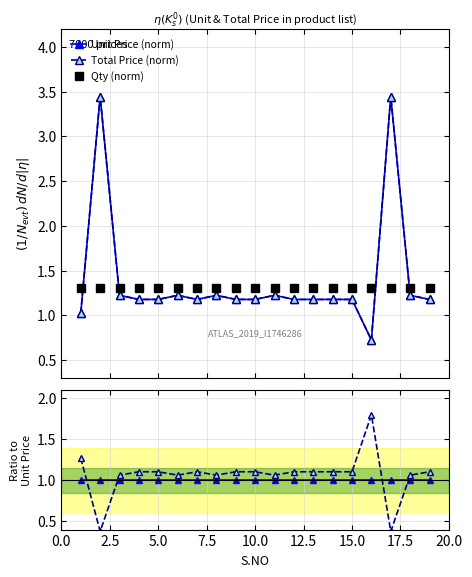

Which series ends up on top after the final intersection of Total Price (norm) and Qty / Unit Price?

Total Price (norm)